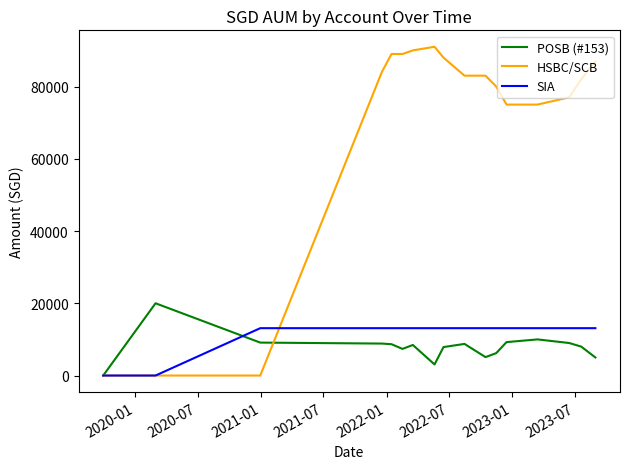

Which series has the widest spread of values?

HSBC/SCB